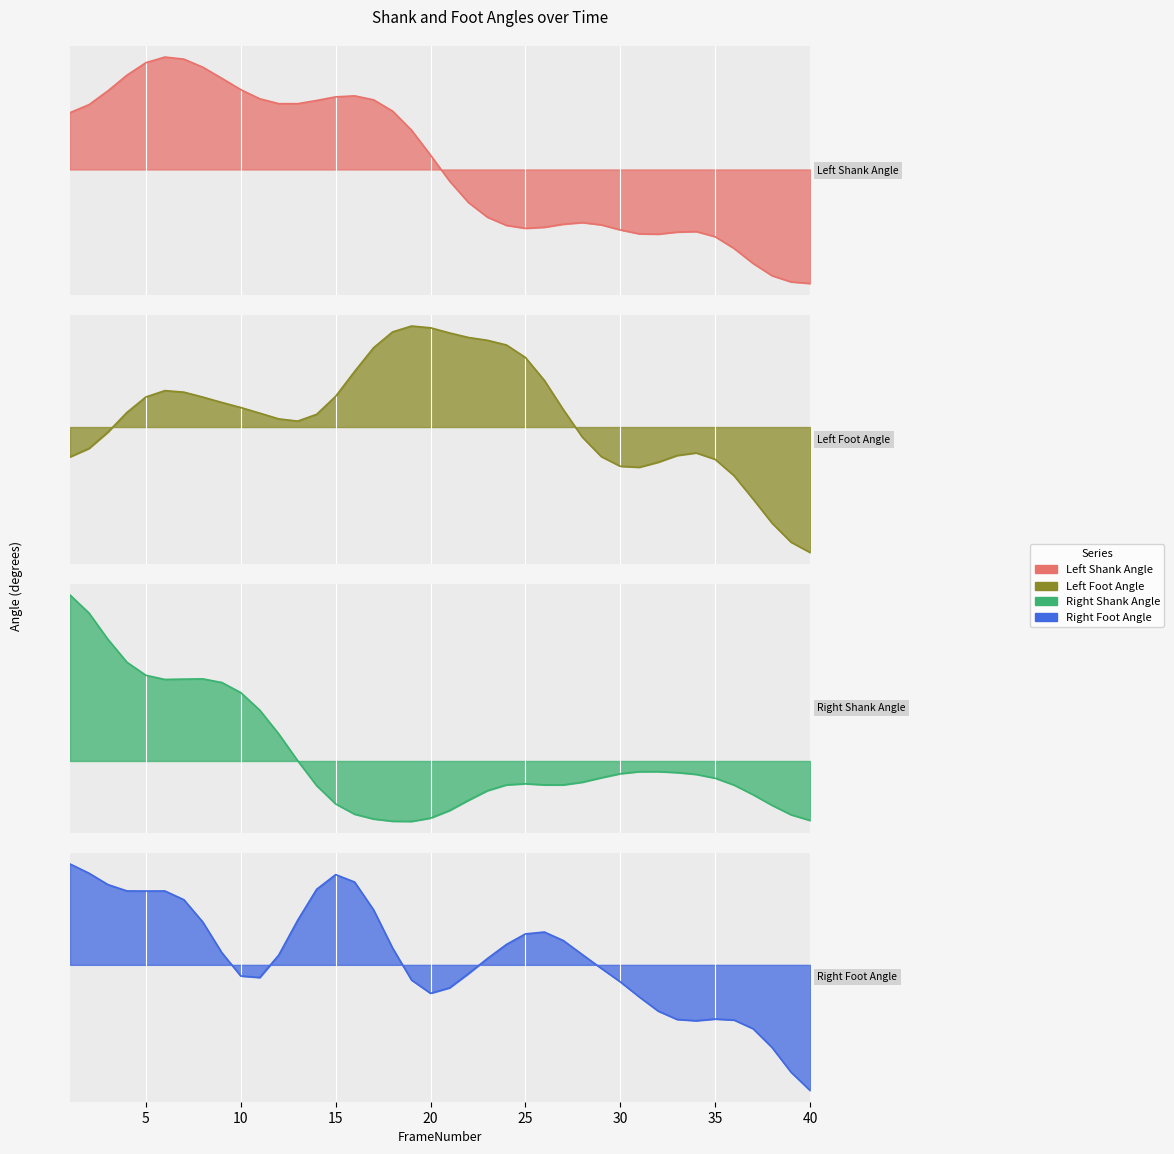

Which series has the widest spread of values?

Right Shank Angle